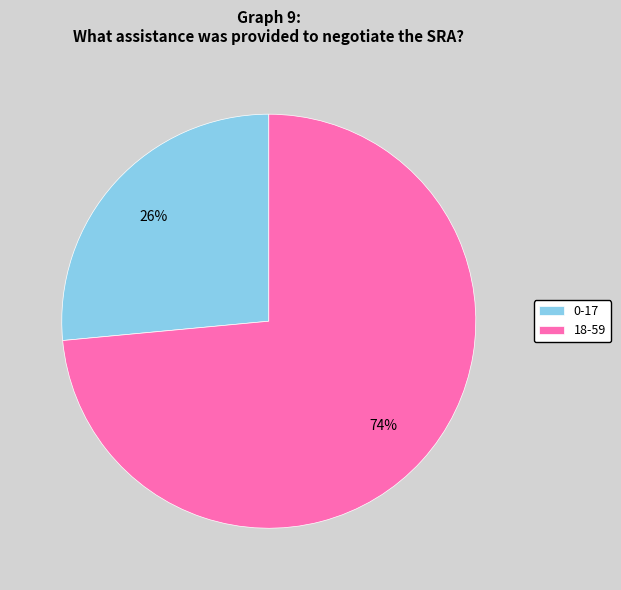

What percentage is the 18-59 slice, to the nearest percent?

74%